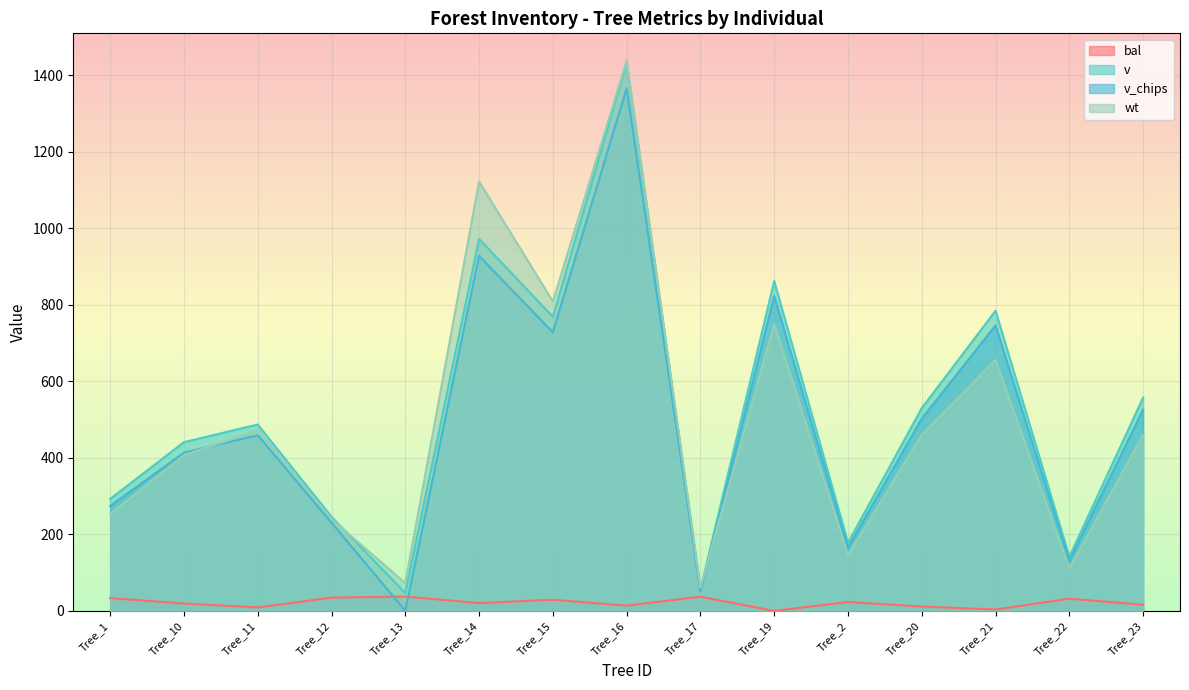

Does the chart display data point markers on the line(s)?

No